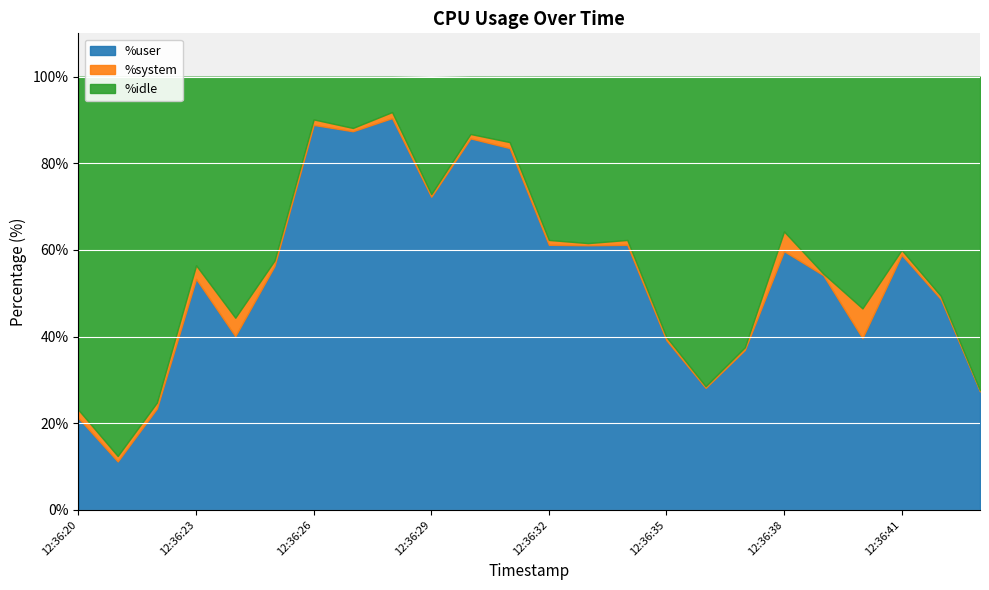

What is the value of the %idle point at the 11th from the left?

13.2